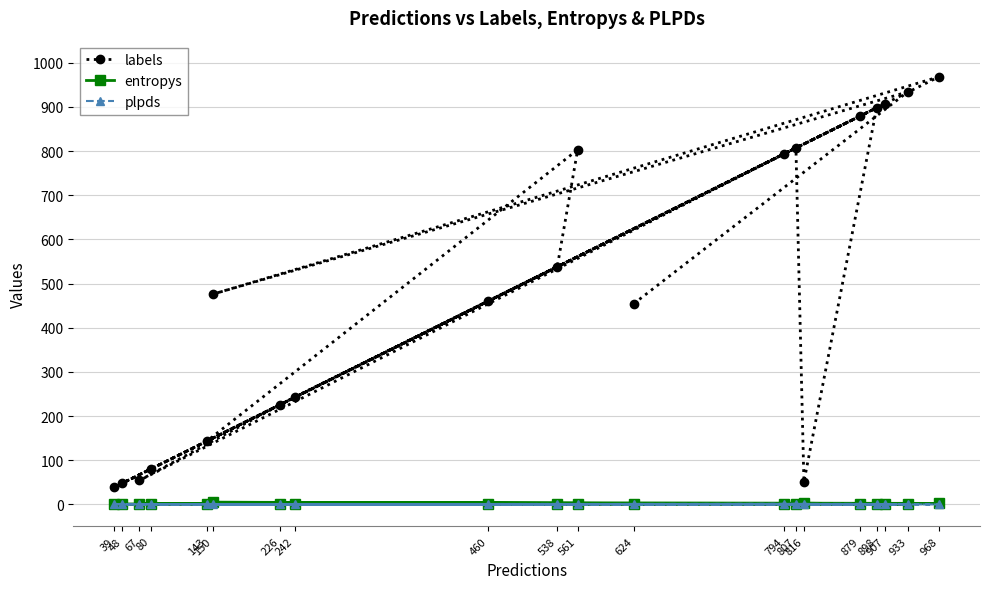

How many values in the labels series exceed 476?

9